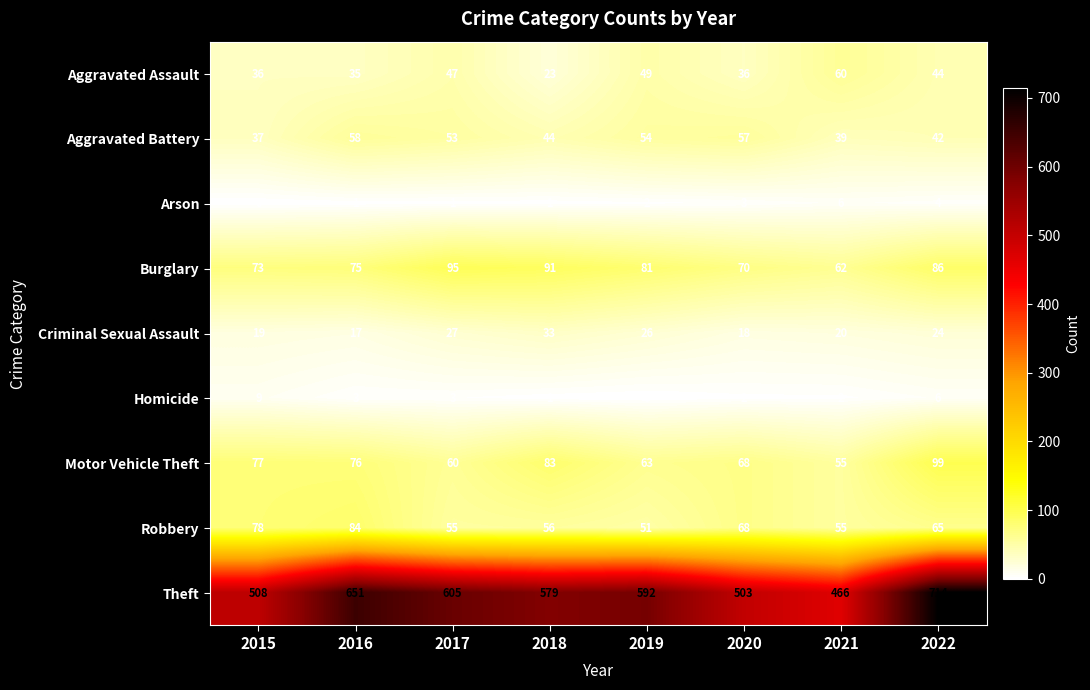

What is the total value across all series at 2016?

1000